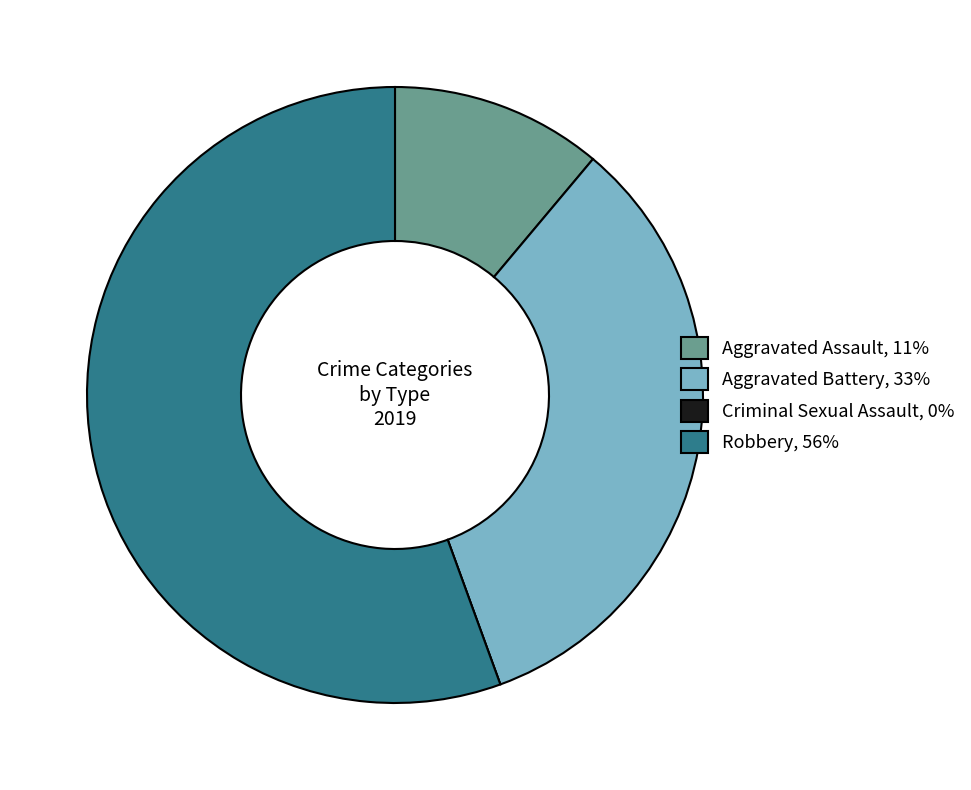

Which slice represents more than half of the pie?

Robbery